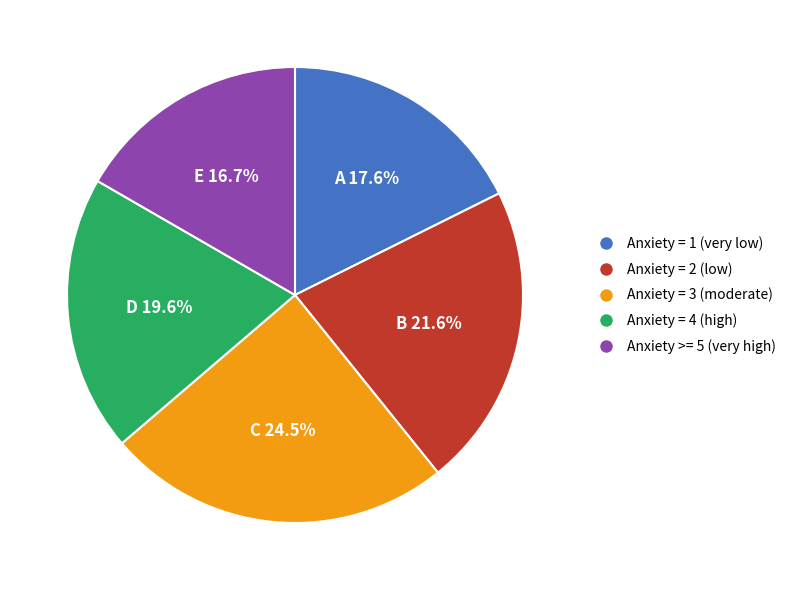

Rank the categories by value from highest to lowest.

Anxiety = 3 (moderate), Anxiety = 2 (low), Anxiety = 4 (high), Anxiety = 1 (very low), Anxiety >= 5 (very high)